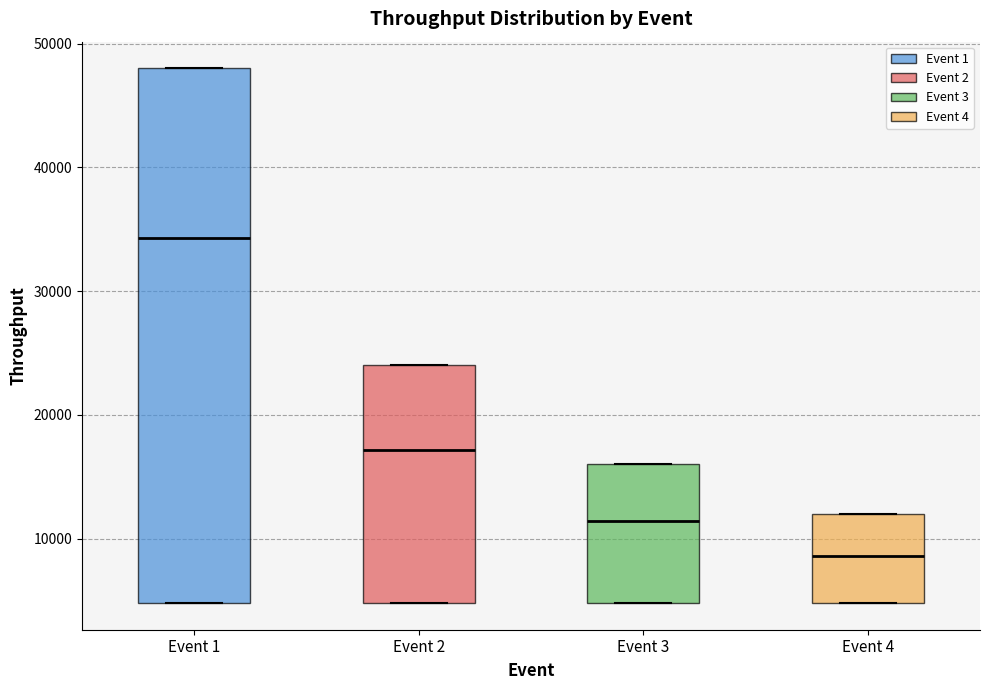

Which box has the highest median line?

Event 1